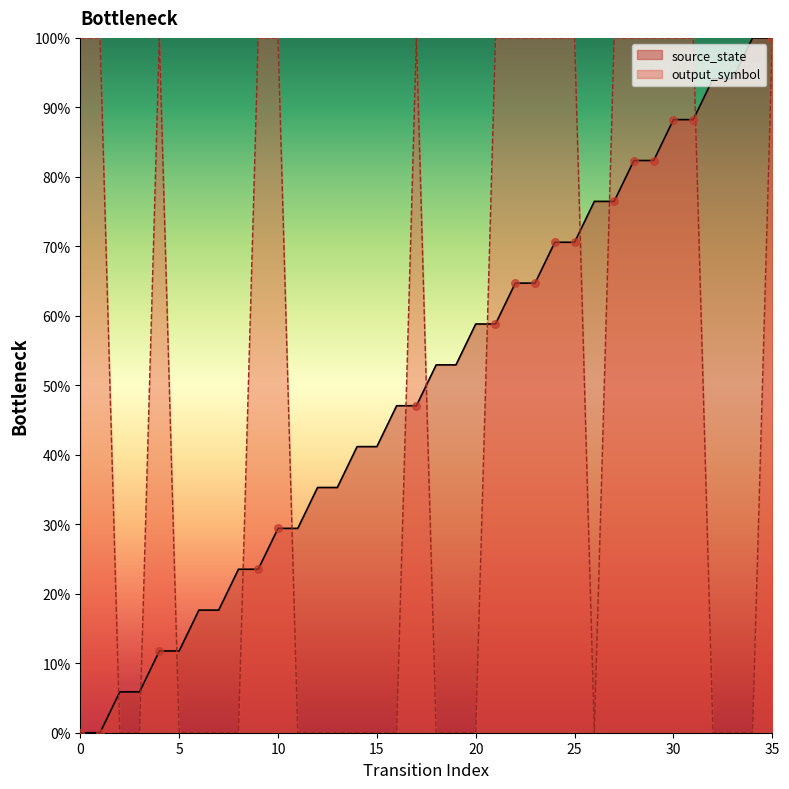

Which series has the largest total across all categories?

source_state